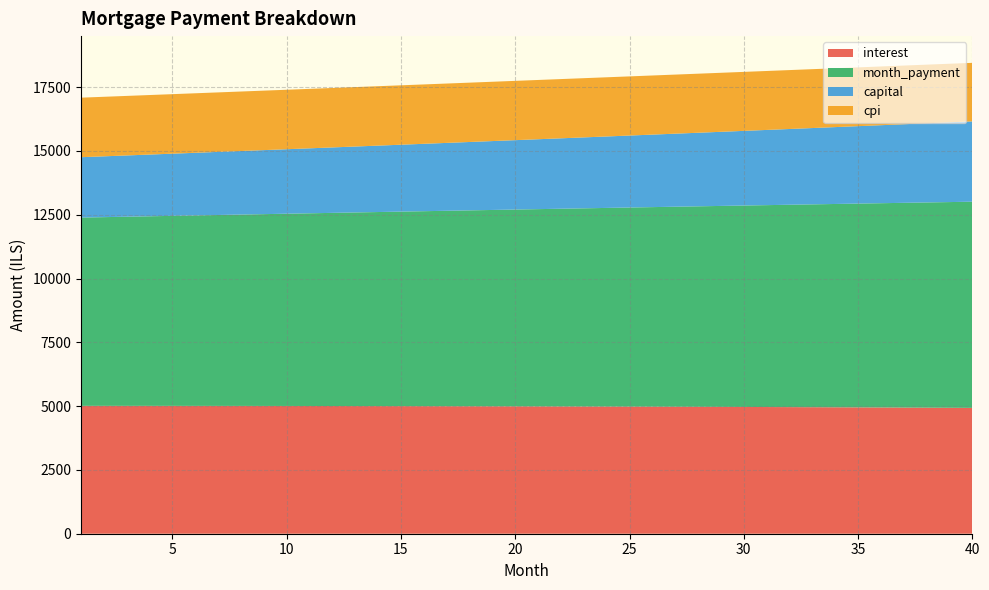

Reading right to left, extract all data points from this chart.

interest: 40=4932.1	39=4936.2	38=4940.3	37=4944.2	36=4947.9	35=4951.6	34=4955.1	33=4958.5	32=4961.8	31=4965.0	30=4968.1	29=4971.1	28=4973.9	27=4976.6	26=4979.3	25=4981.8	24=4984.2	23=4986.5	22=4988.7	21=4990.7	20=4992.7	19=4994.6	18=4996.4	17=4998.0	16=4999.6	15=5001.1	14=5002.4	13=5003.7	12=5004.9	11=5006.0	10=5007.0	9=5007.8	8=5008.6	7=5009.3	6=5010.0	5=5010.5	4=5010.9	3=5011.2	2=5011.5	1=5011.7
month_payment: 40=8080.0	39=8061.2	38=8042.5	37=8023.7	36=8005.1	35=7986.4	34=7967.8	33=7949.3	32=7930.8	31=7912.3	30=7893.9	29=7875.5	28=7857.2	27=7838.9	26=7820.7	25=7802.5	24=7784.3	23=7766.2	22=7748.1	21=7730.1	20=7712.1	19=7694.1	18=7676.2	17=7658.3	16=7640.5	15=7622.7	14=7605.0	13=7587.3	12=7569.6	11=7552.0	10=7534.4	9=7516.9	8=7499.4	7=7481.9	6=7464.5	5=7447.1	4=7429.8	3=7412.5	2=7395.2	1=7378.0
capital: 40=3148.0	39=3125.0	38=3102.2	37=3079.6	36=3057.1	35=3034.8	34=3012.7	33=2990.8	32=2968.9	31=2947.3	30=2925.8	29=2904.5	28=2883.3	27=2862.3	26=2841.4	25=2820.7	24=2800.1	23=2779.7	22=2759.4	21=2739.3	20=2719.3	19=2699.5	18=2679.8	17=2660.3	16=2640.9	15=2621.6	14=2602.5	13=2583.5	12=2564.7	11=2546.0	10=2527.4	9=2509.0	8=2490.7	7=2472.6	6=2454.5	5=2436.6	4=2418.9	3=2401.2	2=2383.7	1=2366.3
cpi: 40=2294.3	39=2296.3	38=2298.2	37=2300.1	36=2301.9	35=2303.7	34=2305.4	33=2307.0	32=2308.6	31=2310.1	30=2311.6	29=2313.0	28=2314.4	27=2315.8	26=2317.0	25=2318.2	24=2319.4	23=2320.5	22=2321.6	21=2322.6	20=2323.6	19=2324.5	18=2325.4	17=2326.2	16=2327.0	15=2327.7	14=2328.4	13=2329.0	12=2329.6	11=2330.2	10=2330.7	9=2331.1	8=2331.6	7=2331.9	6=2332.3	5=2332.5	4=2332.8	3=2333.0	2=2333.1	1=2333.3